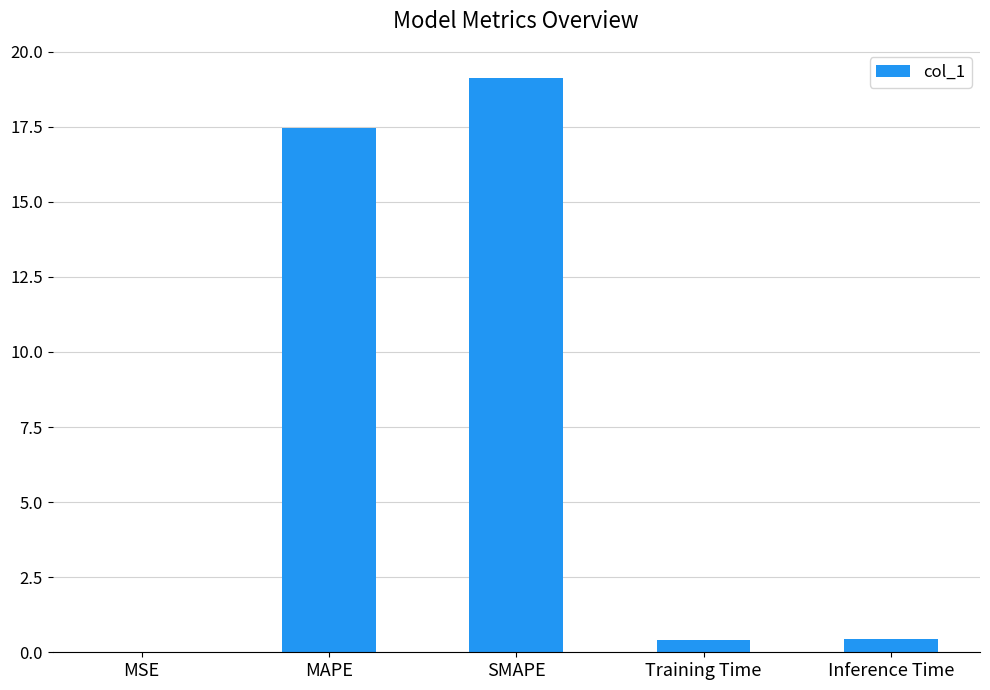

What is the change in value from MSE to MAPE?

+17.5